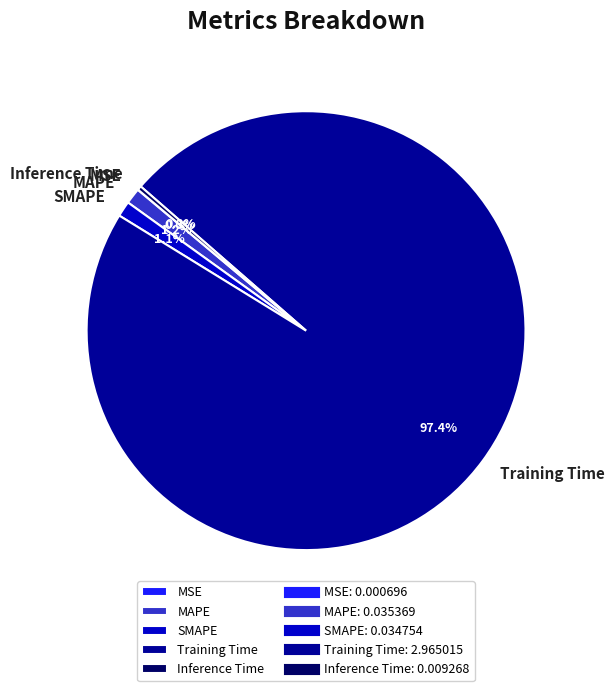

Is it true that MAPE is 1% of the pie?

True